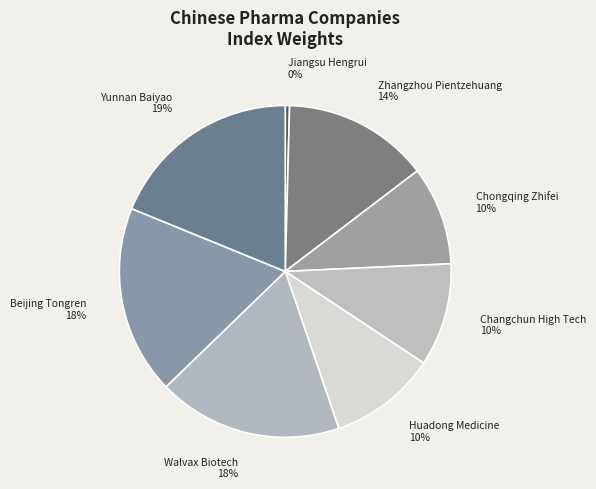

Is there any slice that represents more than half of the pie?

No